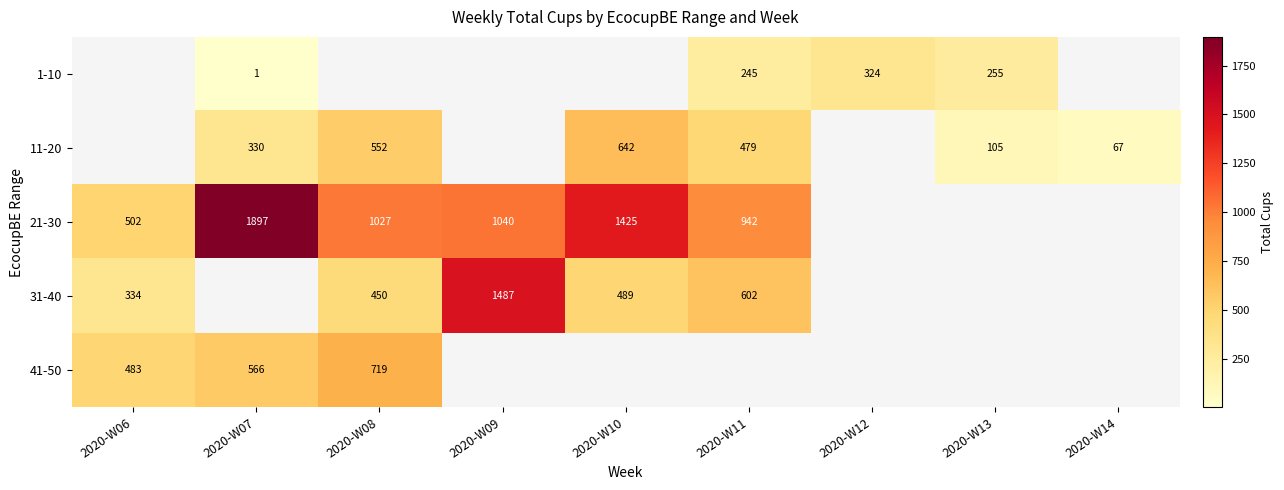

The value of 21-30 at 2020-W11 is 1584.0. True or false?

False